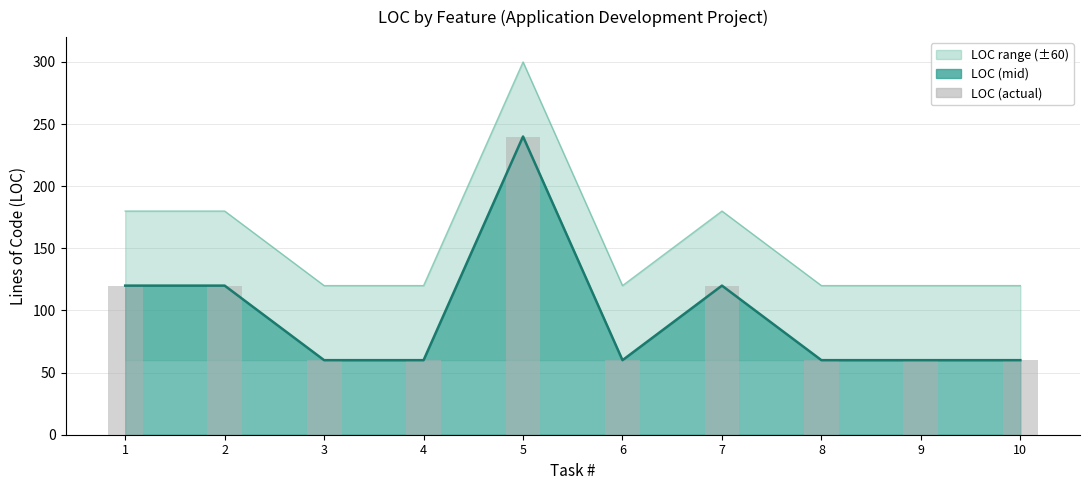

Reading left to right, extract all data points from this chart.

1=120	2=120	3=60	4=60	5=240	6=60	7=120	8=60	9=60	10=60